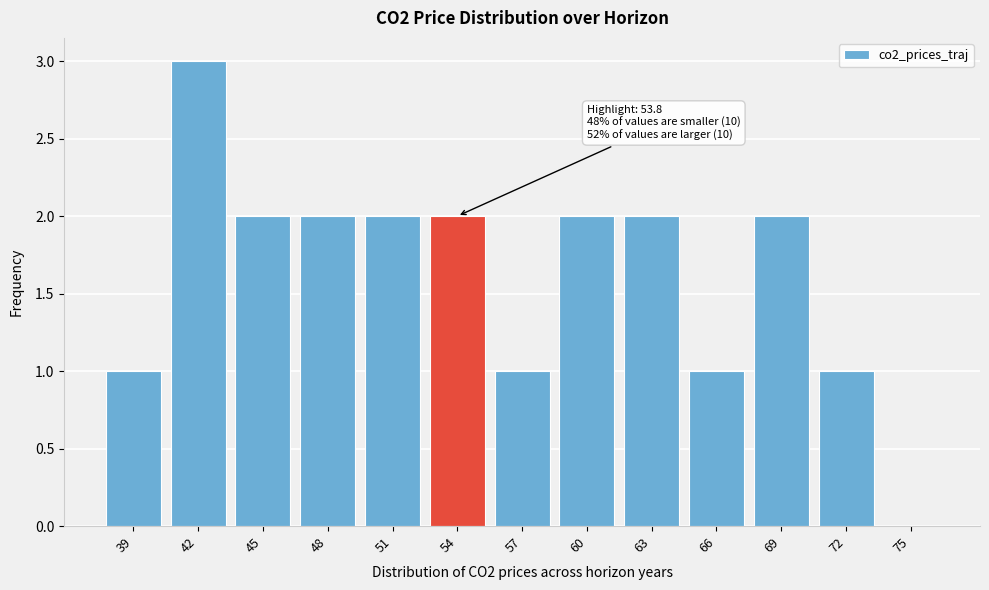

Reading left to right, extract all data points from this chart.

39=1	42=3	45=2	48=2	51=2	54=2	57=1	60=2	63=2	66=1	69=2	72=1	75=0